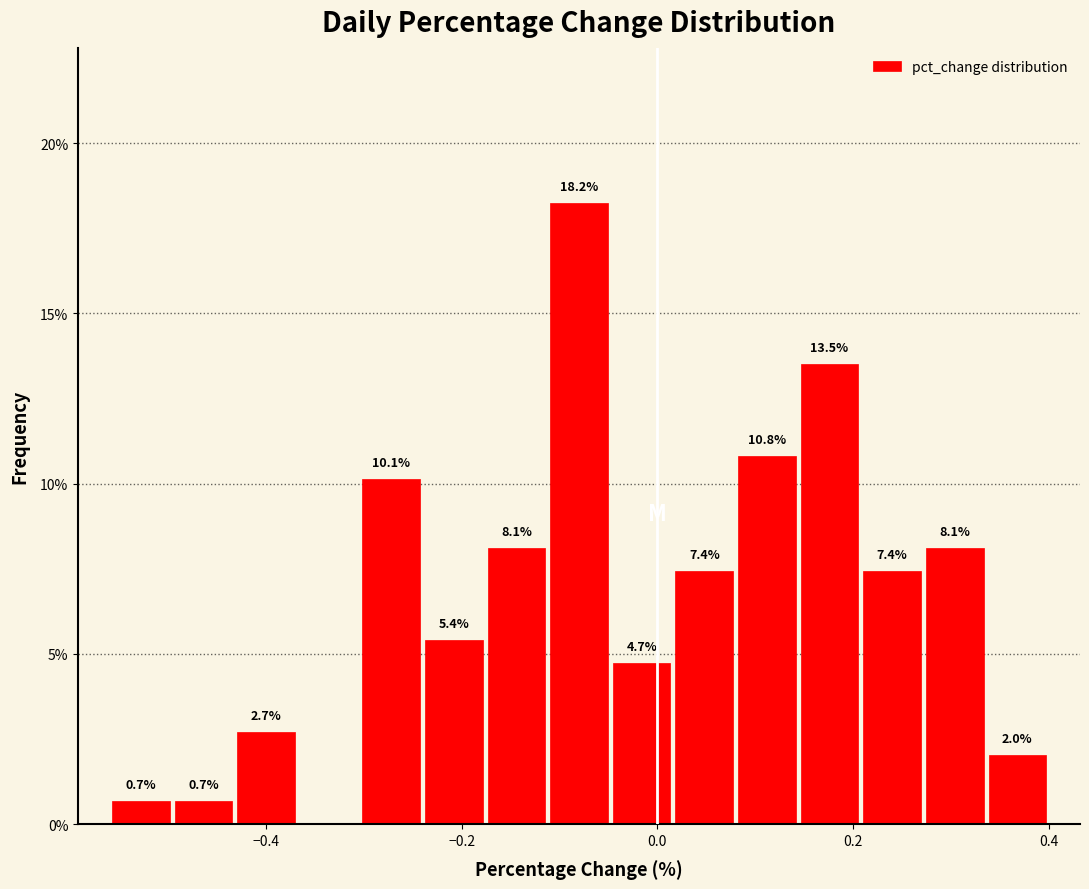

Read against the x-axis, roughly where is the centre of the tallest bar?

-0.08